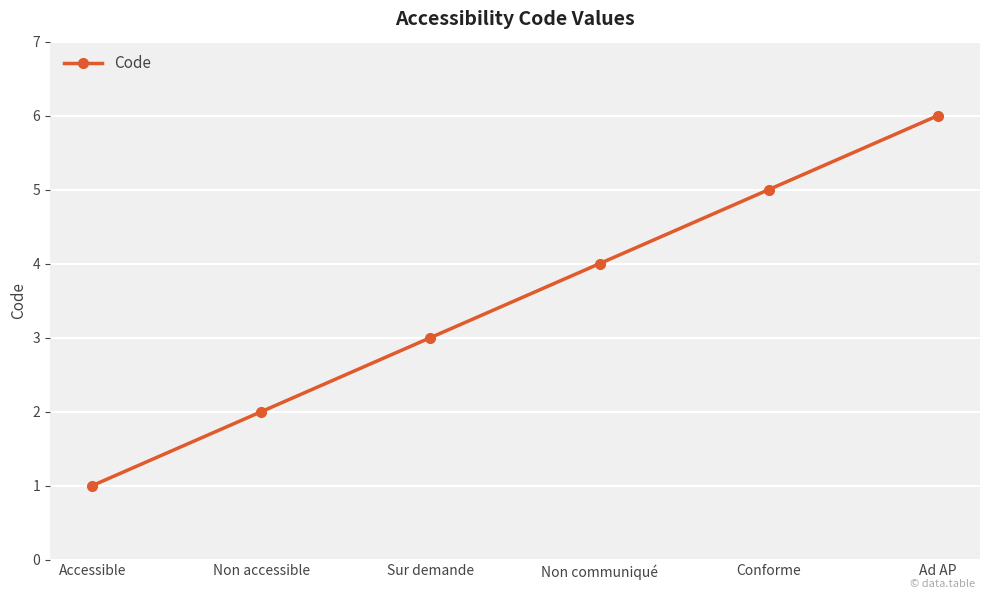

What position from the left is Non communiqué?

4